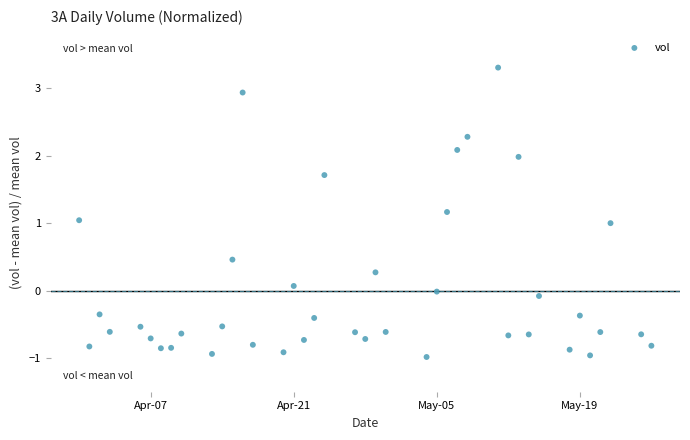

What is the range of X values (max minus min)?

56.0